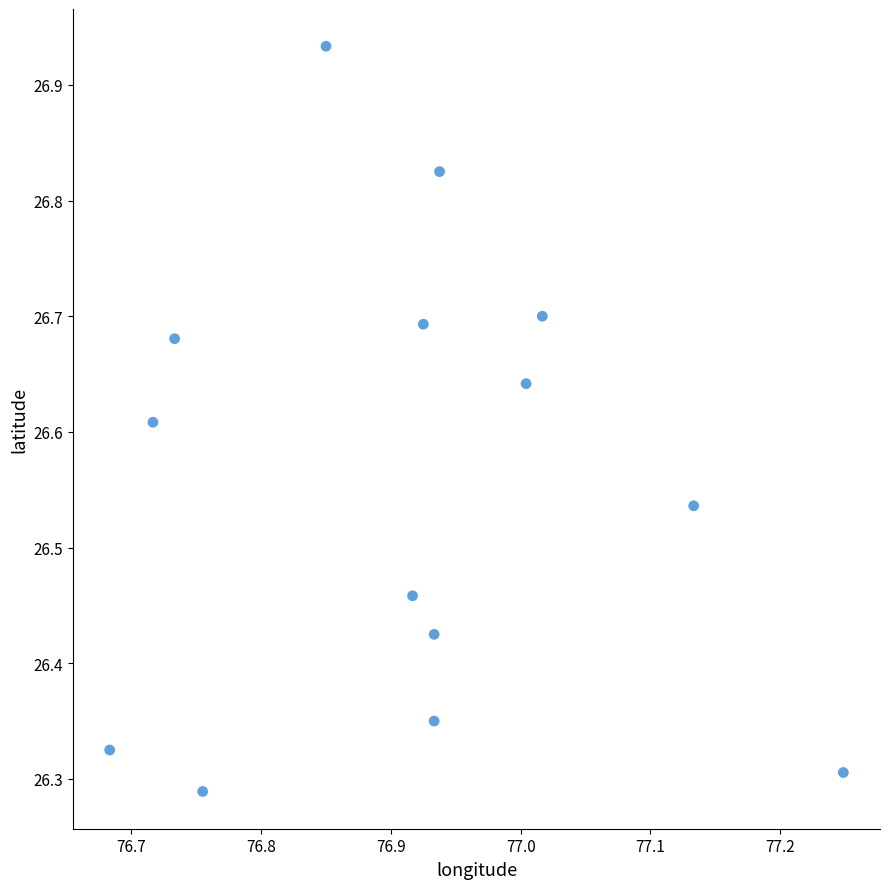

What is the range of Y values (max minus min)?

0.6